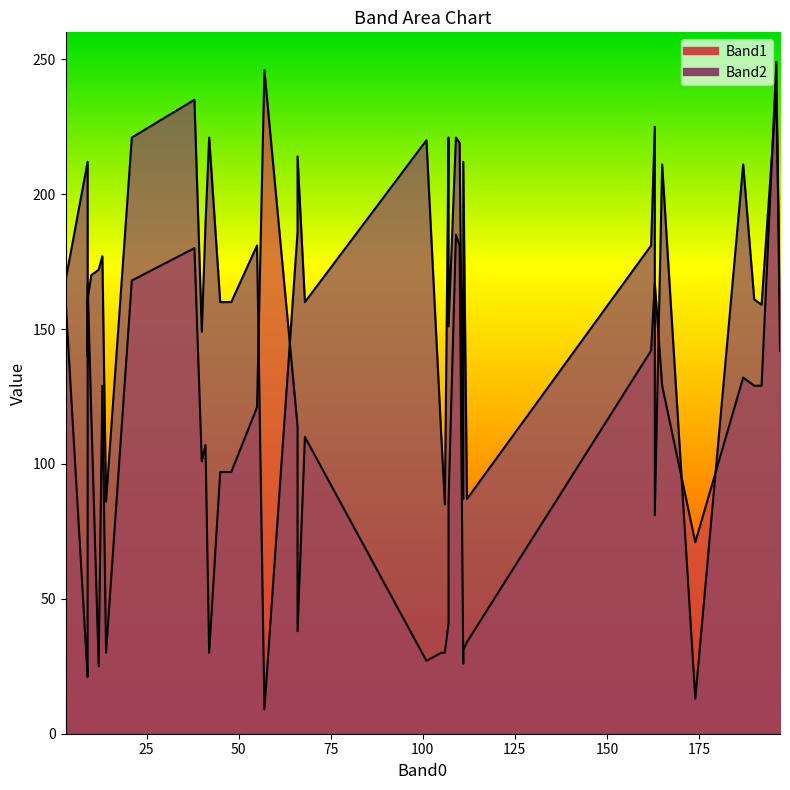

Rank the series by their average value, from highest to lowest.

Band2, Band1